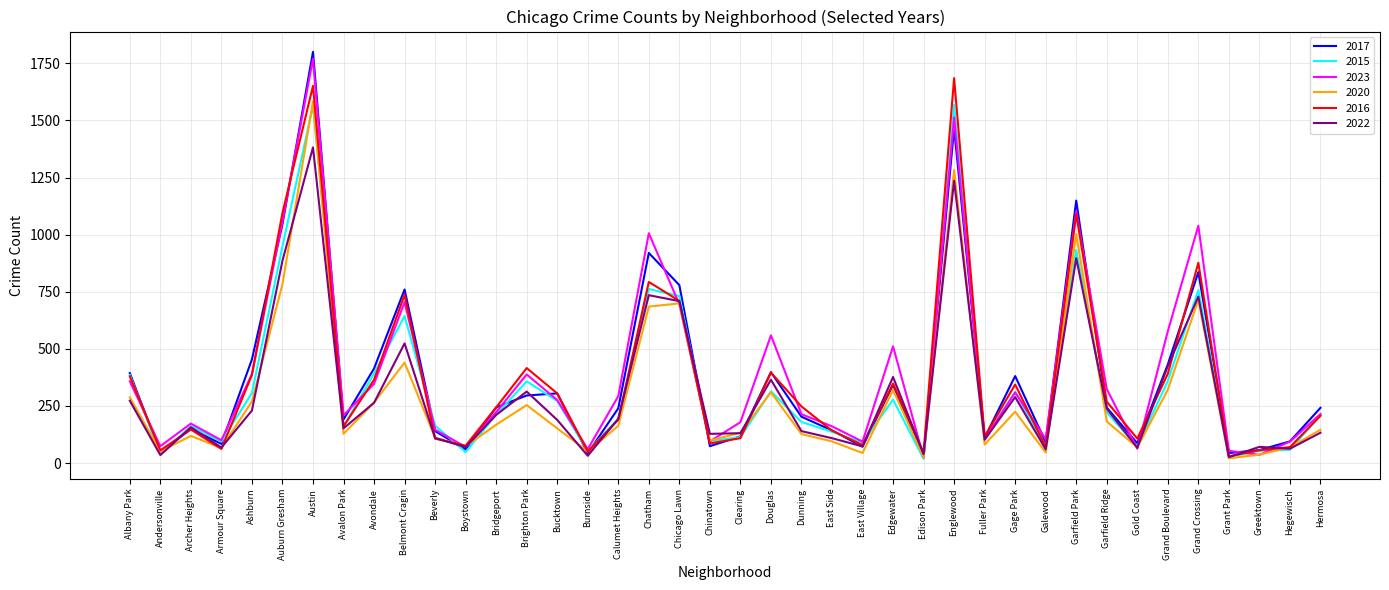

At which category is the sum across all series the highest?

Austin